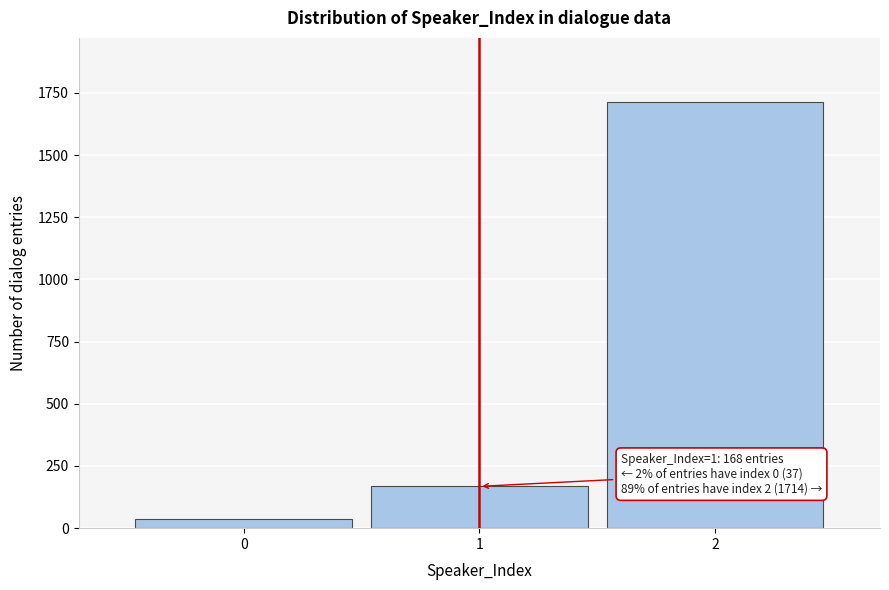

Reading left to right, what are all the values shown in this chart?

0=37	1=168	2=1714